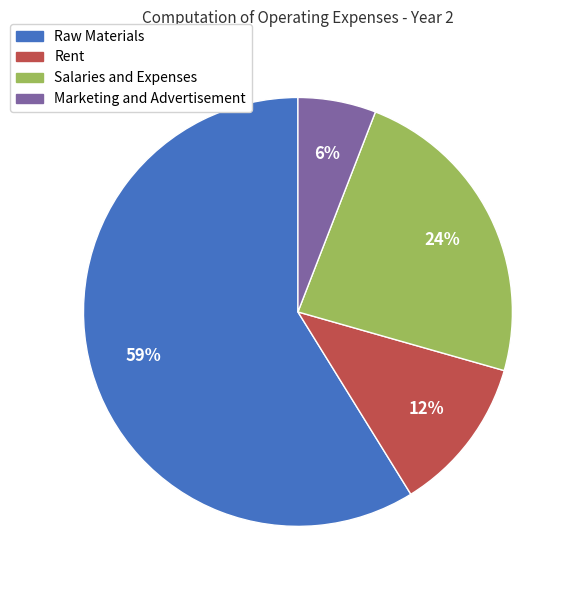

Does Salaries and Expenses represent more than half of the total?

No